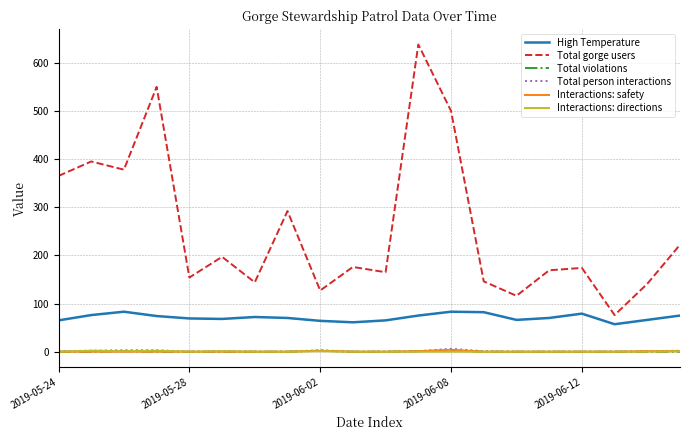

True or false: Total gorge users and Total violations intersect in this chart.

False